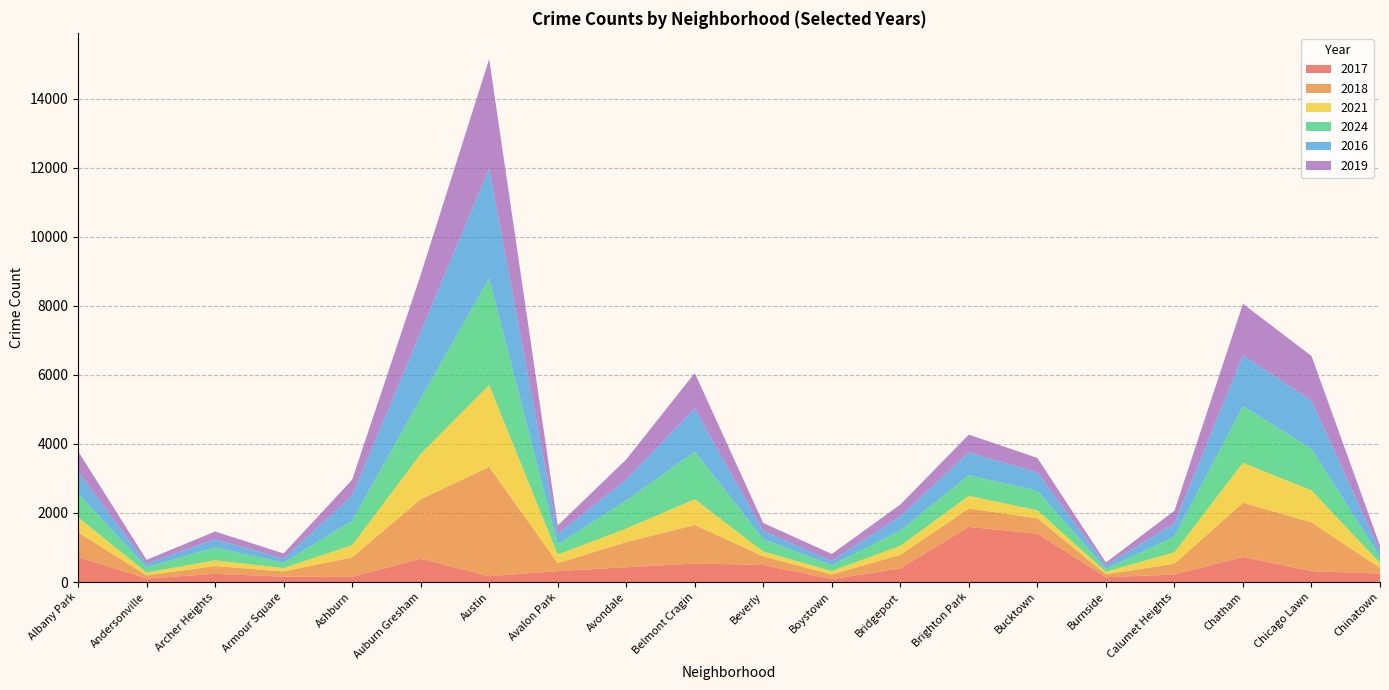

Reading left to right, list all the values displayed in this chart.

2017: Albany Park=726	Andersonville=101	Archer Heights=237	Armour Square=157	Ashburn=147	Auburn Gresham=676	Austin=167	Avalon Park=317	Avondale=429	Belmont Cragin=535	Beverly=495	Boystown=82	Bridgeport=395	Brighton Park=1598	Bucktown=1399	Burnside=140	Calumet Heights=217	Chatham=728	Chicago Lawn=314	Chinatown=244
2018: Albany Park=715	Andersonville=94	Archer Heights=225	Armour Square=149	Ashburn=569	Auburn Gresham=1722	Austin=3169	Avalon Park=231	Avondale=728	Belmont Cragin=1118	Beverly=250	Boystown=137	Bridgeport=393	Brighton Park=532	Bucktown=447	Burnside=87	Calumet Heights=312	Chatham=1568	Chicago Lawn=1418	Chinatown=169
2021: Albany Park=436	Andersonville=81	Archer Heights=167	Armour Square=100	Ashburn=351	Auburn Gresham=1312	Austin=2372	Avalon Park=251	Avondale=394	Belmont Cragin=746	Beverly=138	Boystown=101	Bridgeport=262	Brighton Park=368	Bucktown=233	Burnside=72	Calumet Heights=334	Chatham=1157	Chicago Lawn=925	Chinatown=137
2024: Albany Park=695	Andersonville=157	Archer Heights=373	Armour Square=156	Ashburn=707	Auburn Gresham=1610	Austin=3089	Avalon Park=297	Avondale=810	Belmont Cragin=1381	Beverly=361	Boystown=171	Bridgeport=448	Brighton Park=599	Bucktown=564	Burnside=87	Calumet Heights=457	Chatham=1648	Chicago Lawn=1201	Chinatown=182
2016: Albany Park=635	Andersonville=96	Archer Heights=240	Armour Square=119	Ashburn=730	Auburn Gresham=1922	Austin=3187	Avalon Park=294	Avondale=614	Belmont Cragin=1247	Beverly=236	Boystown=120	Bridgeport=408	Brighton Park=659	Bucktown=531	Burnside=96	Calumet Heights=380	Chatham=1469	Chicago Lawn=1399	Chinatown=154
2019: Albany Park=586	Andersonville=115	Archer Heights=222	Armour Square=147	Ashburn=458	Auburn Gresham=1652	Austin=3165	Avalon Park=248	Avondale=576	Belmont Cragin=1028	Beverly=229	Boystown=203	Bridgeport=338	Brighton Park=514	Bucktown=420	Burnside=83	Calumet Heights=365	Chatham=1490	Chicago Lawn=1291	Chinatown=169